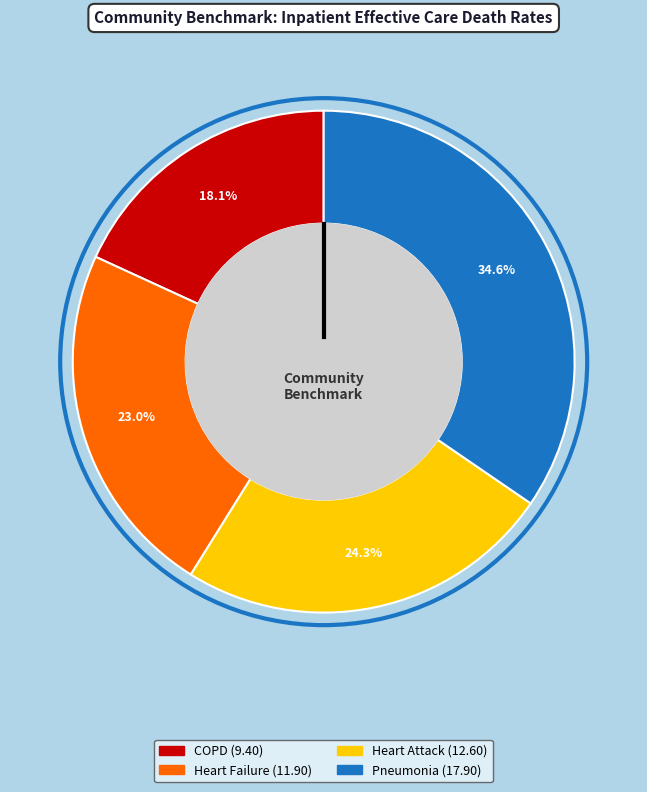

Is there a majority slice in this chart?

No